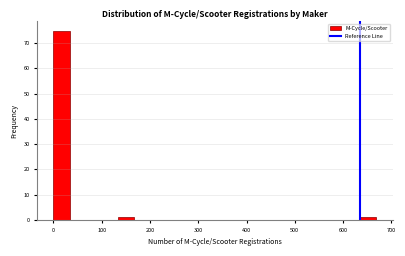

Read against the x-axis, roughly where is the centre of the tallest bar?

20